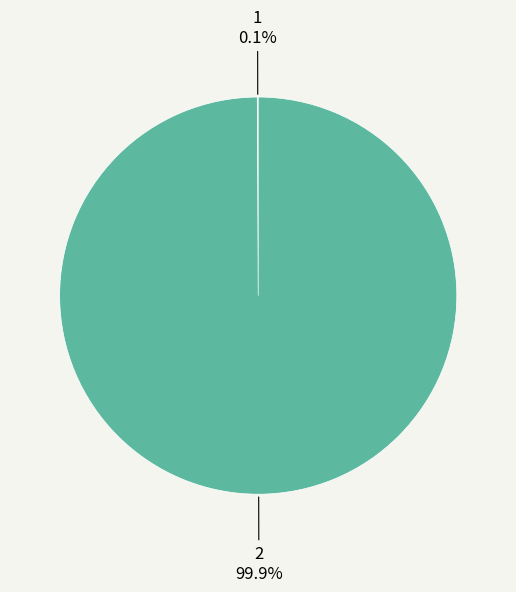

To the nearest percent, what is the average slice percentage?

50%